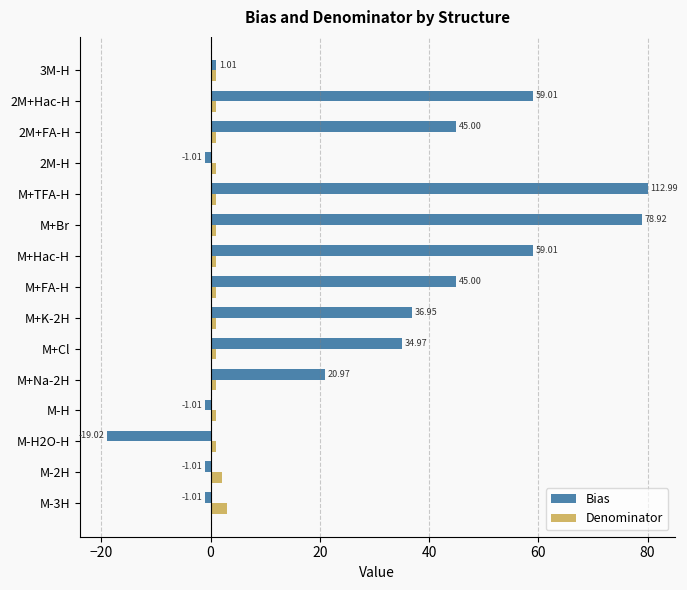

Where is Denominator nearest to the value 2?

M-2H